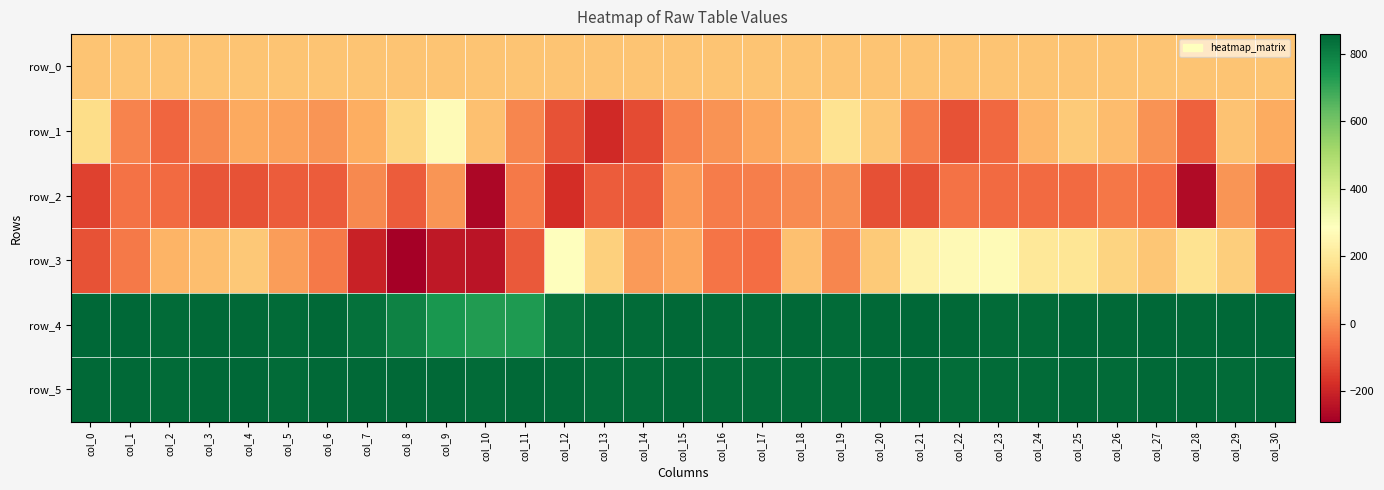

Which series has the largest total across all categories?

row_5